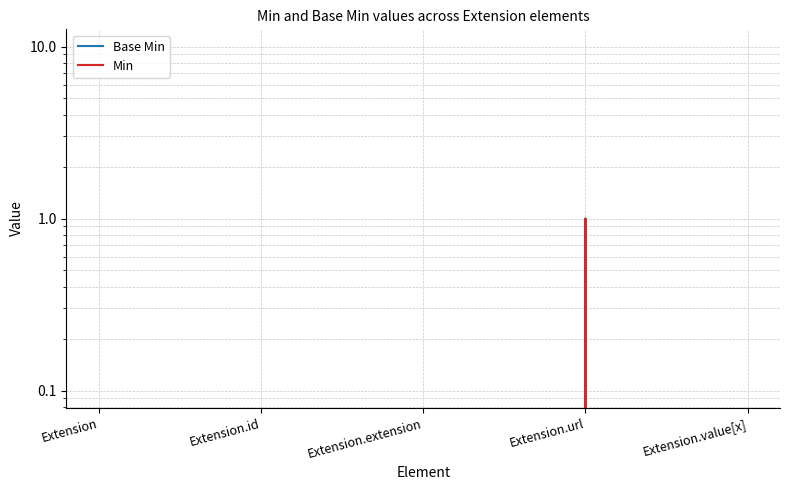

At which category does the chart reach its peak across all series?

Extension.url